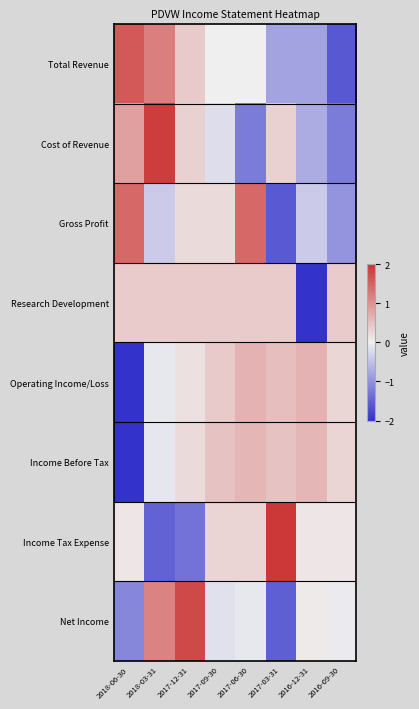

At which category is the sum across all series the highest?

2018-03-31